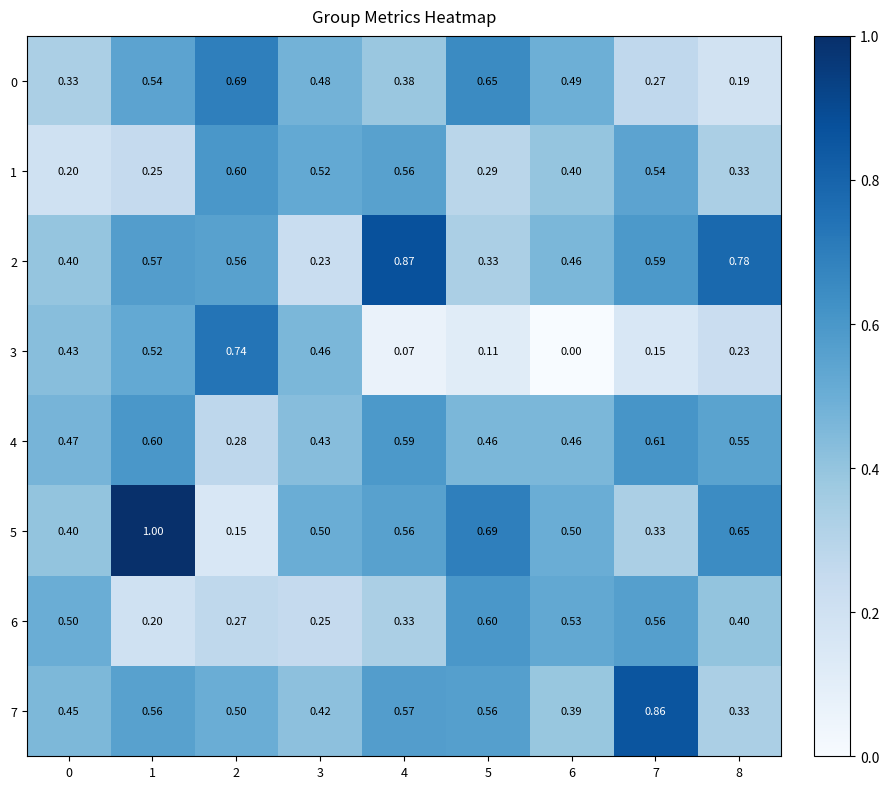

Is the value of 5 at 1 greater than the value of 1 at 6?

Yes